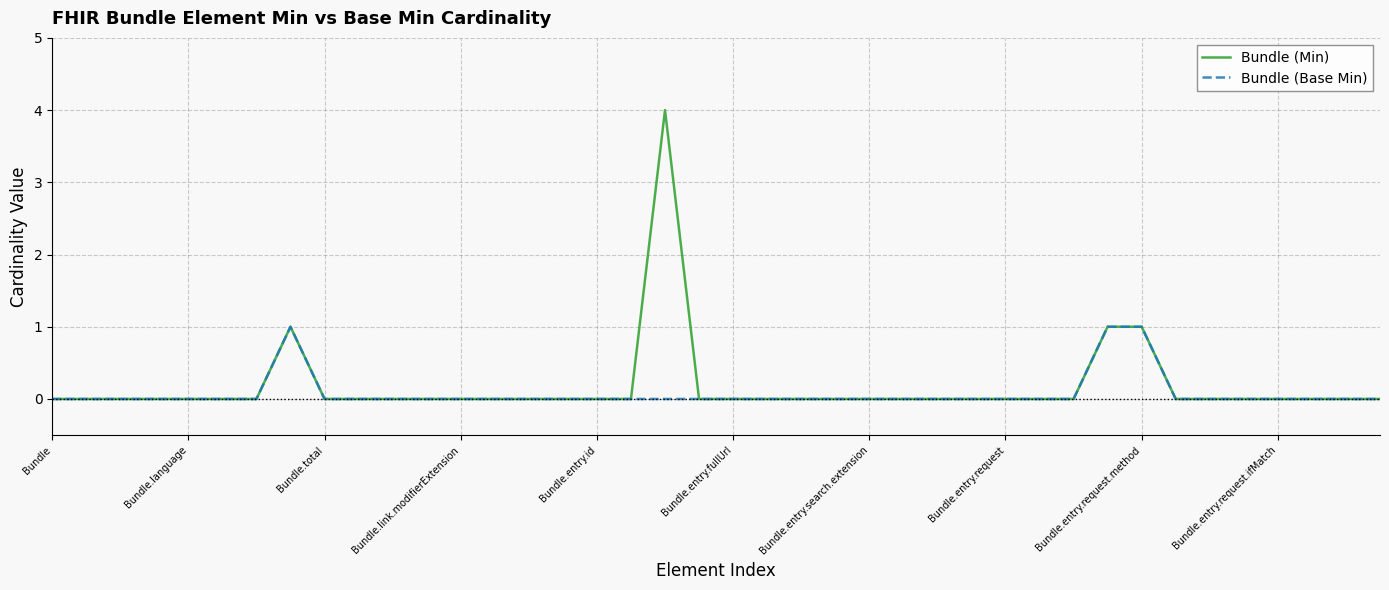

List the series in order of their overall mean, highest first.

Bundle (Min), Bundle (Base Min)